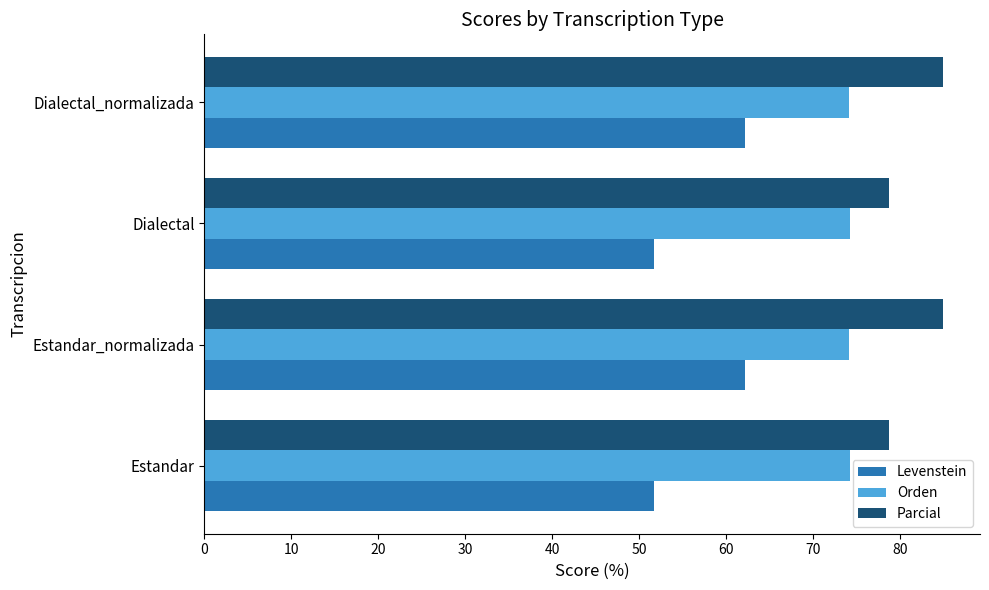

Count the number of categories in the chart.

4